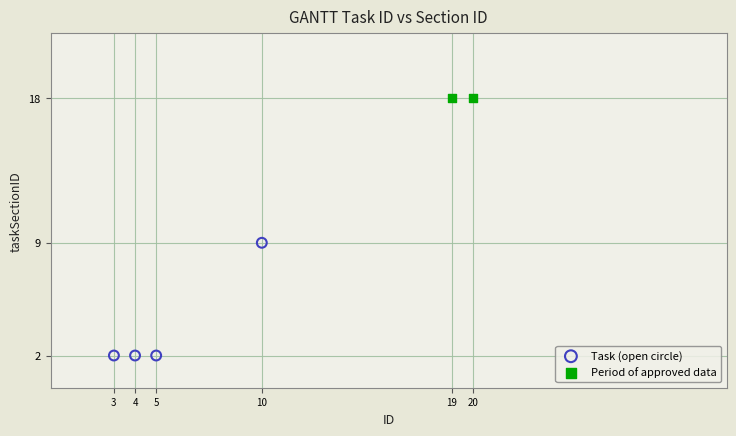

Which series contains the highest Y value?

Period of approved data